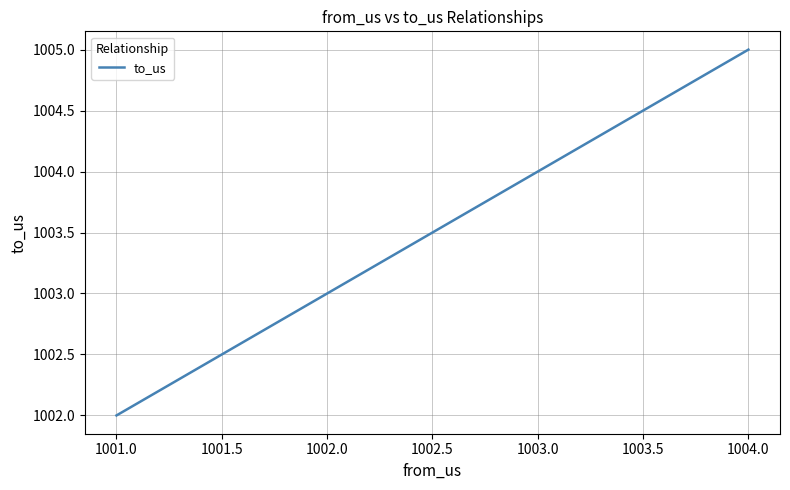

Approximately how many times larger is the value at 1002.0 compared to 1003.0?

1.0